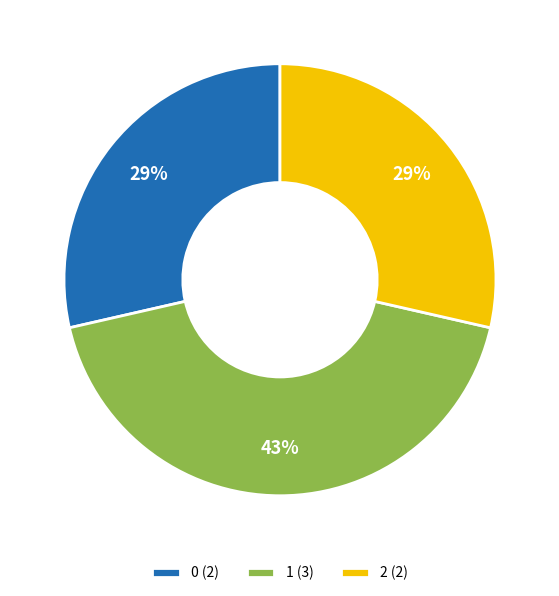

To the nearest percent, what is the difference between the 2 and 1 slice percentages?

14%